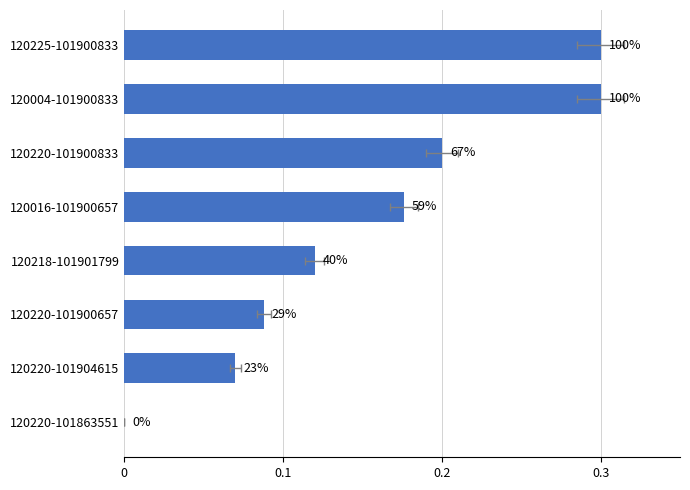

What is the difference between the second highest and second lowest values?

0.2